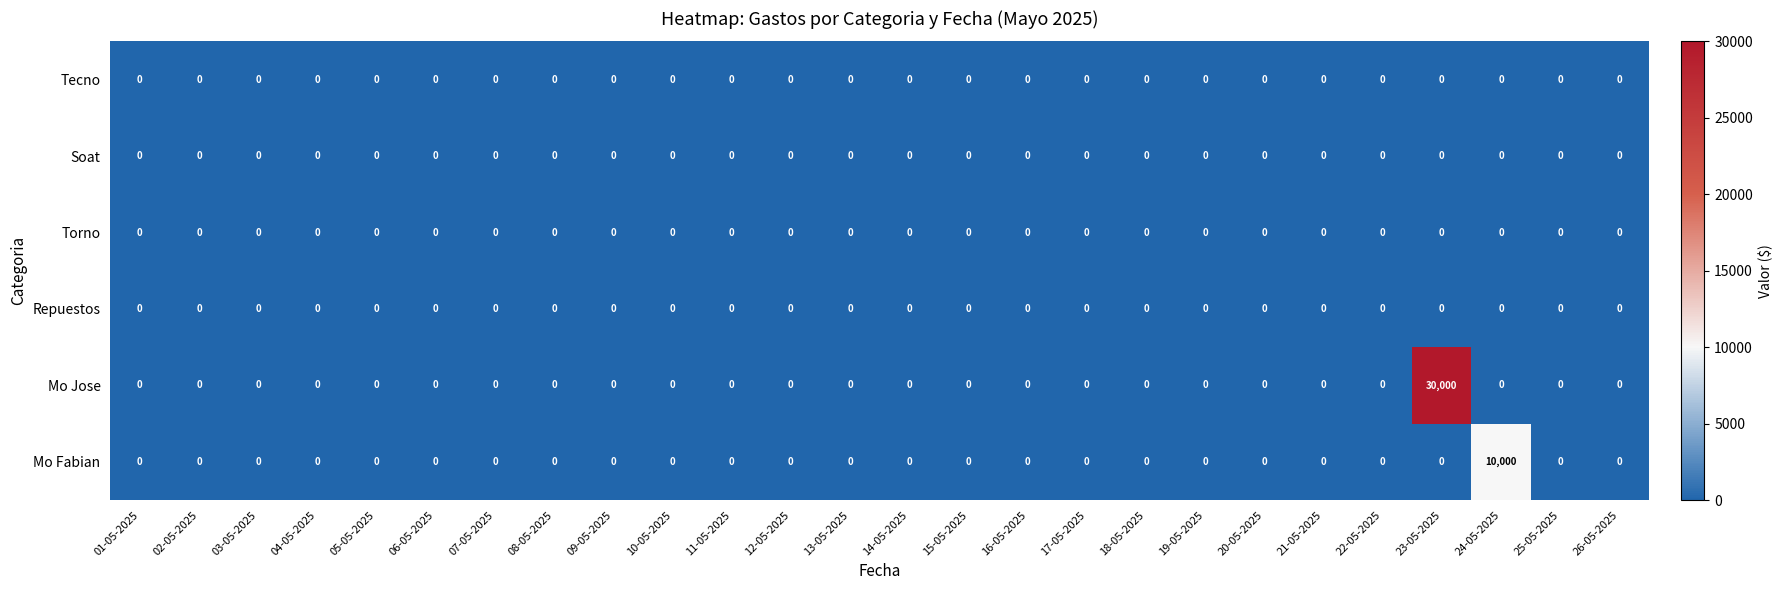

Which series has the largest range (max minus min)?

Mo Jose